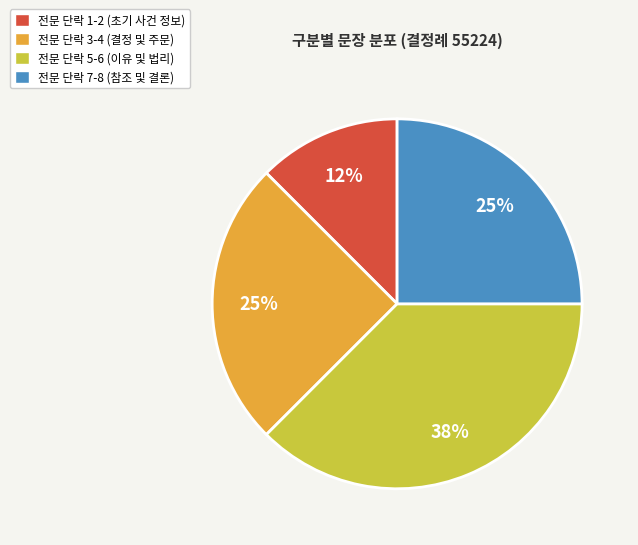

How many segments does this pie chart have?

4